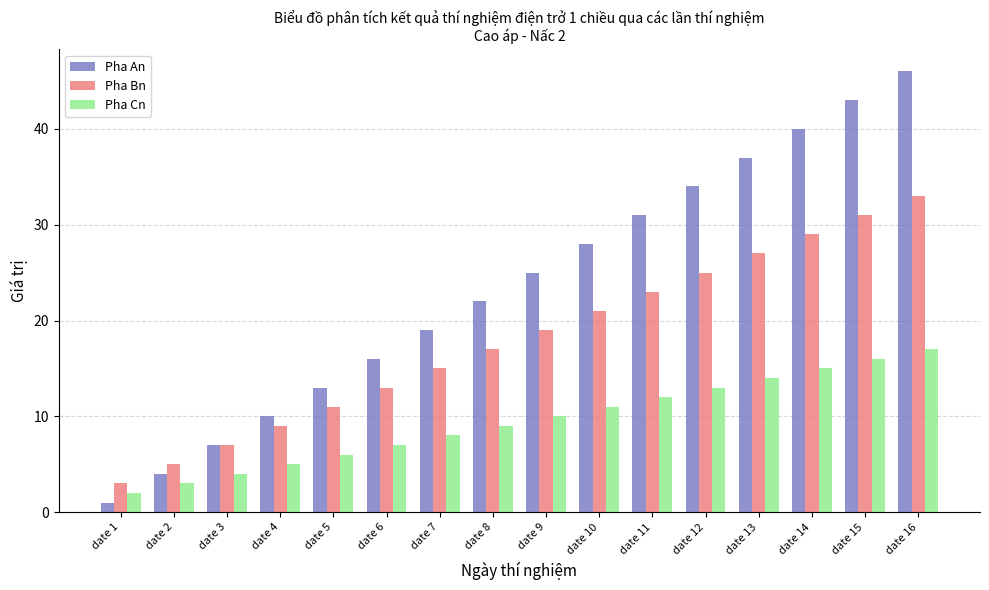

Count the number of categories in the chart.

16